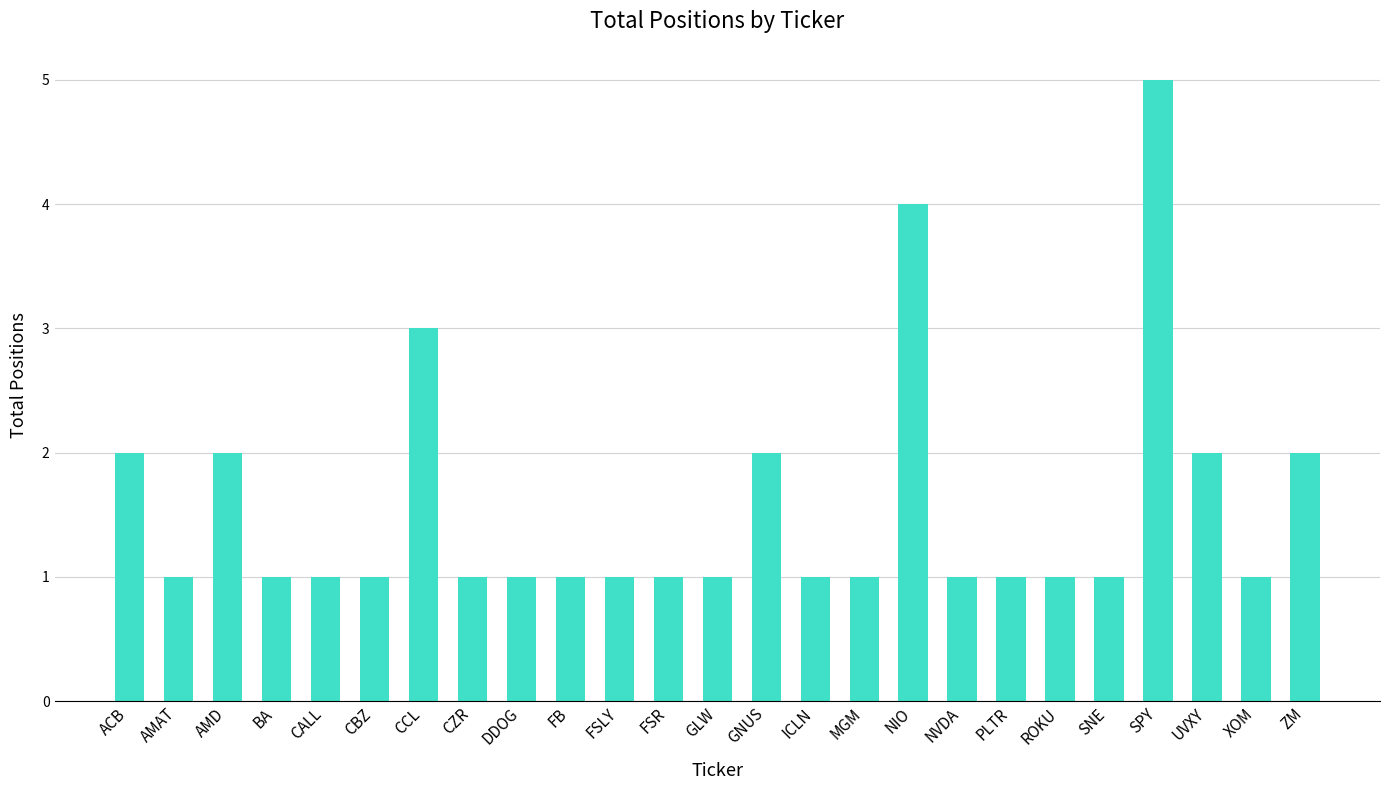

At which label is the value closest to 3?

CCL